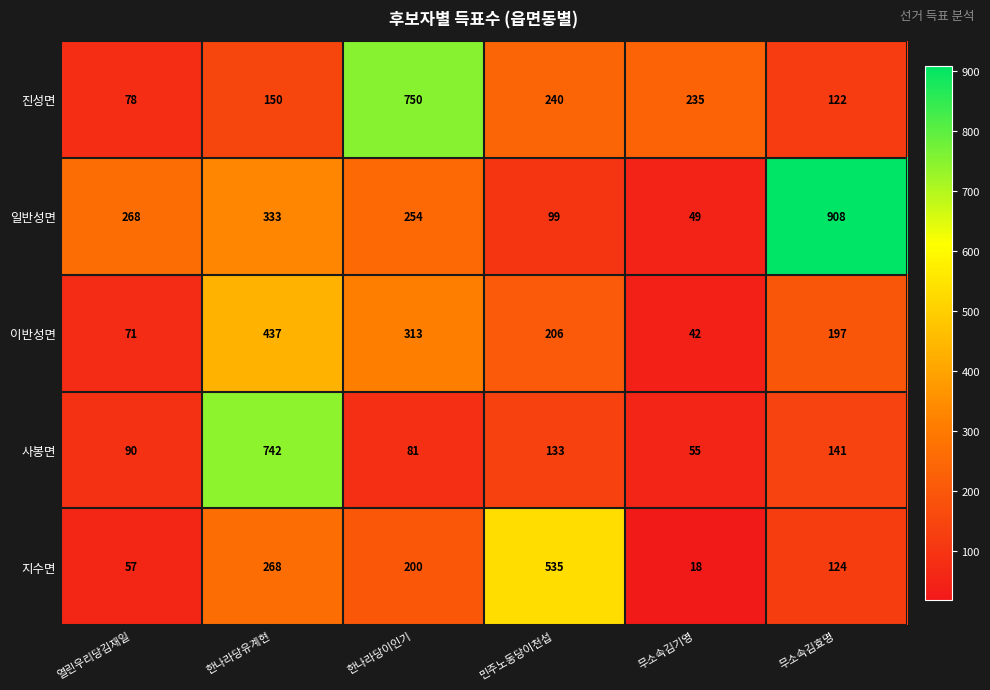

What is the total value across all series at 한나라당유계현?

1930